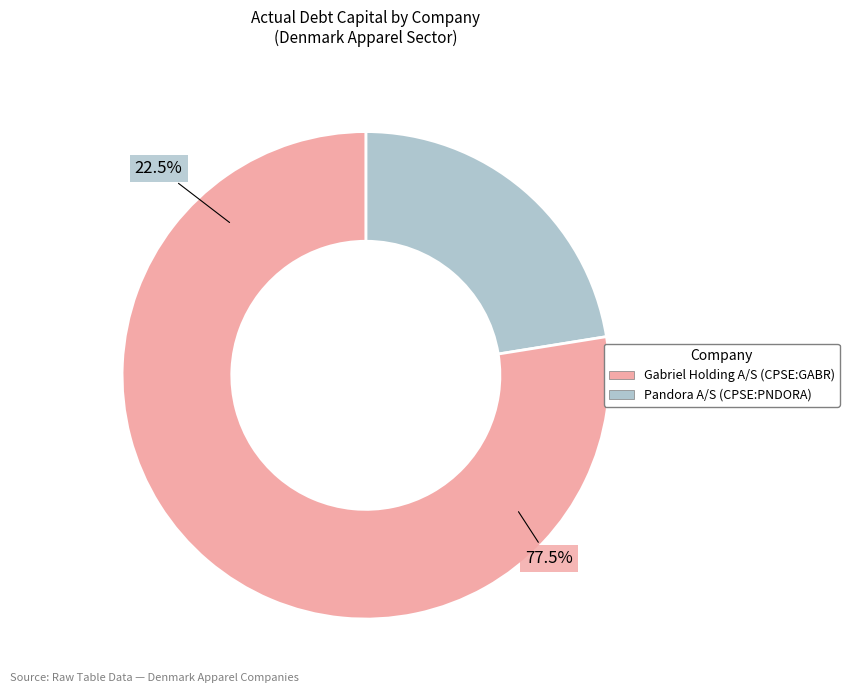

What percentage is the Pandora A/S (CPSE:PNDORA) slice, to the nearest percent?

22%